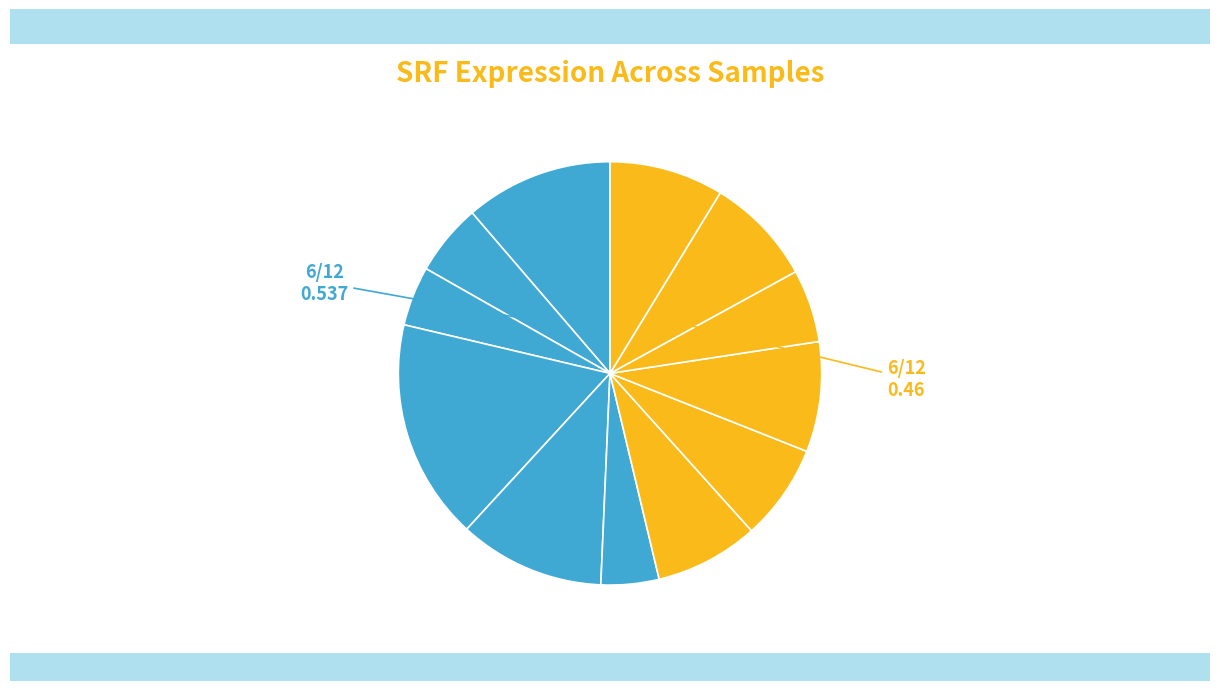

How many segments does this pie chart have?

12